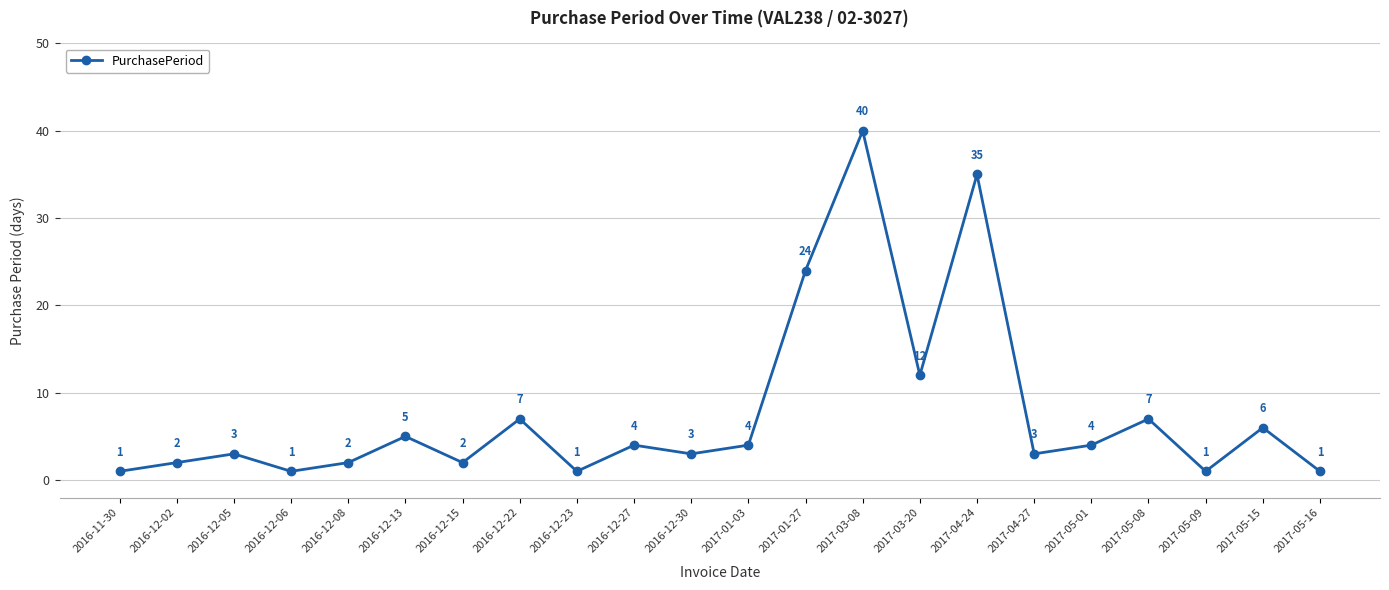

What is the sum of the values at 2017-05-01 and 2017-05-16?

5